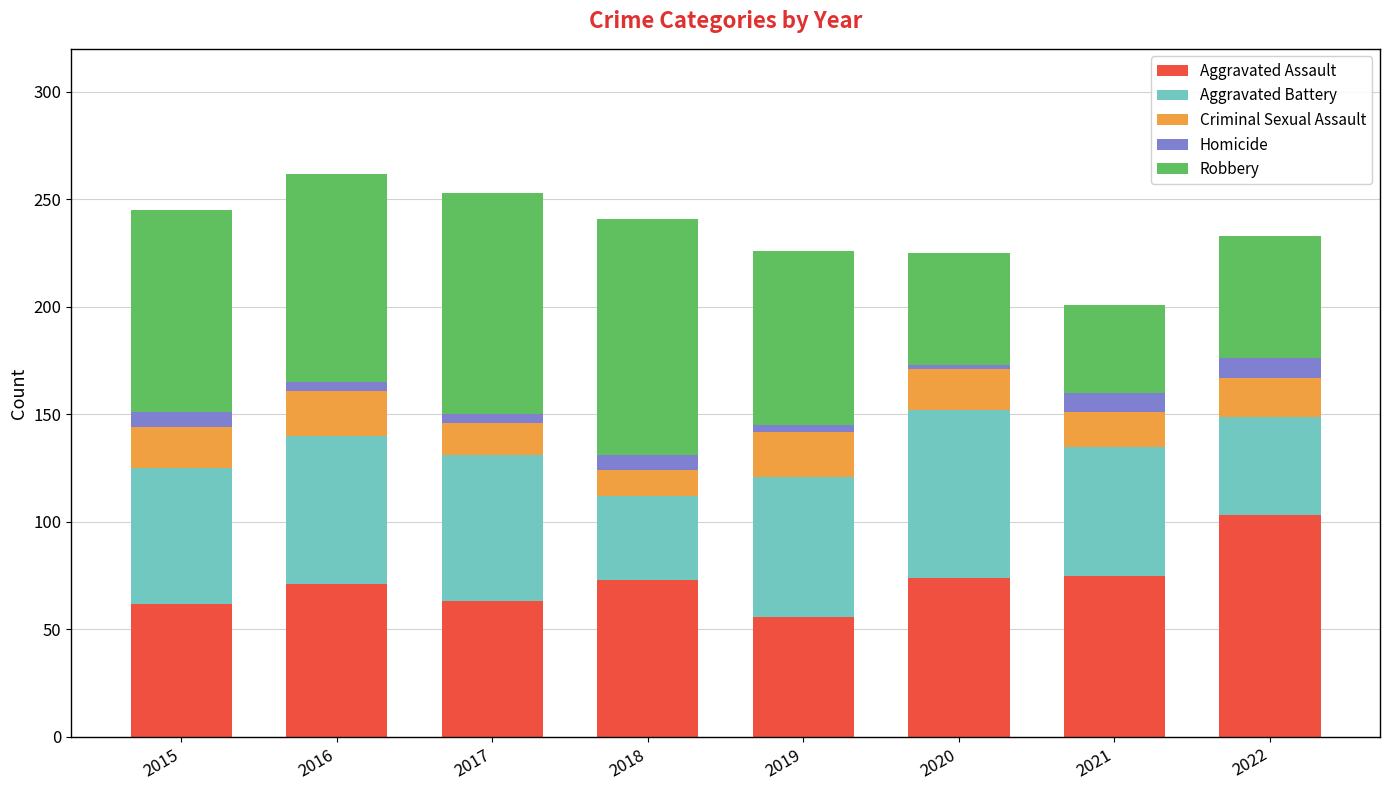

The value of Aggravated Assault at 2017 is 83. True or false?

False